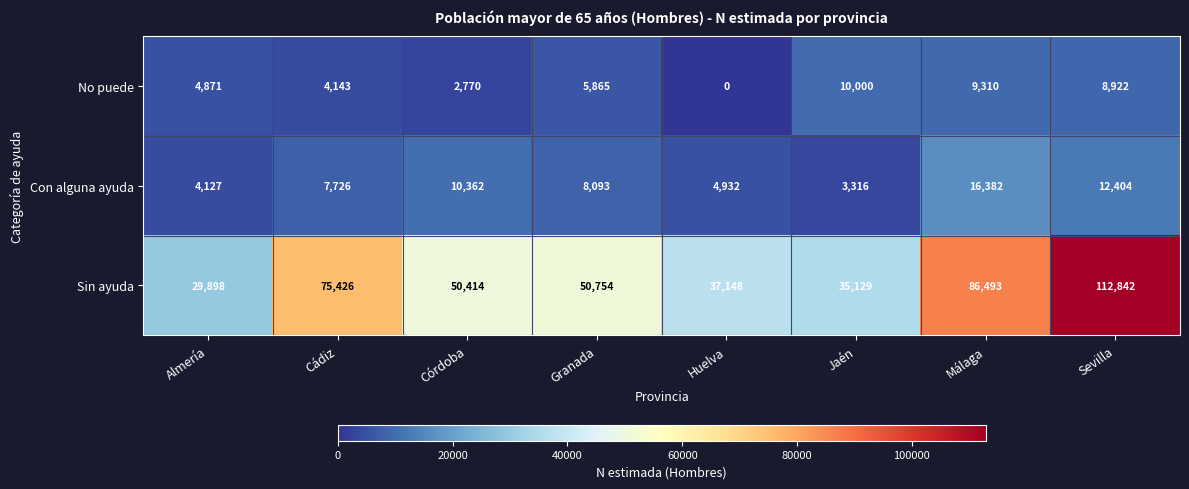

Reading left to right, transcribe all the data shown in this chart.

No puede: 4871	4143	2770	5865	0	10000	9310	8922
Con alguna ayuda: 4127	7726	10362	8093	4932	3316	16382	12404
Sin ayuda: 29898	75426	50414	50754	37148	35129	86493	112842